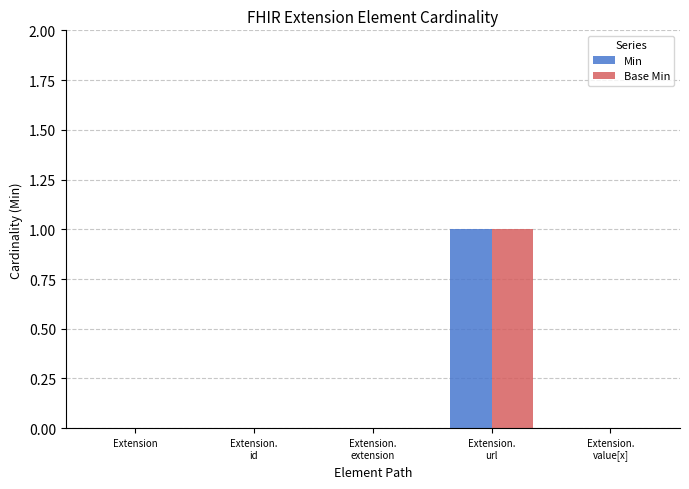

What are all the series names shown in the legend?

Min, Base Min